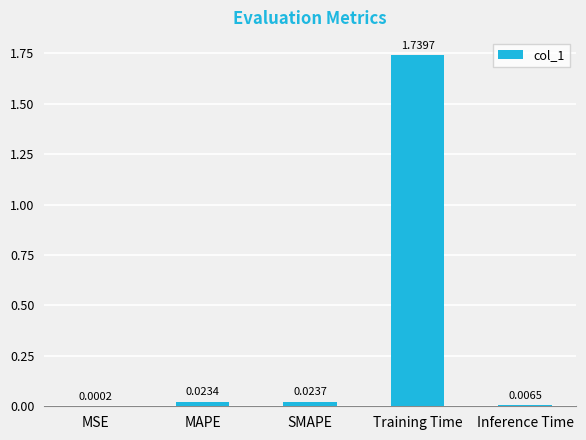

Which has a higher value, SMAPE or MAPE?

SMAPE